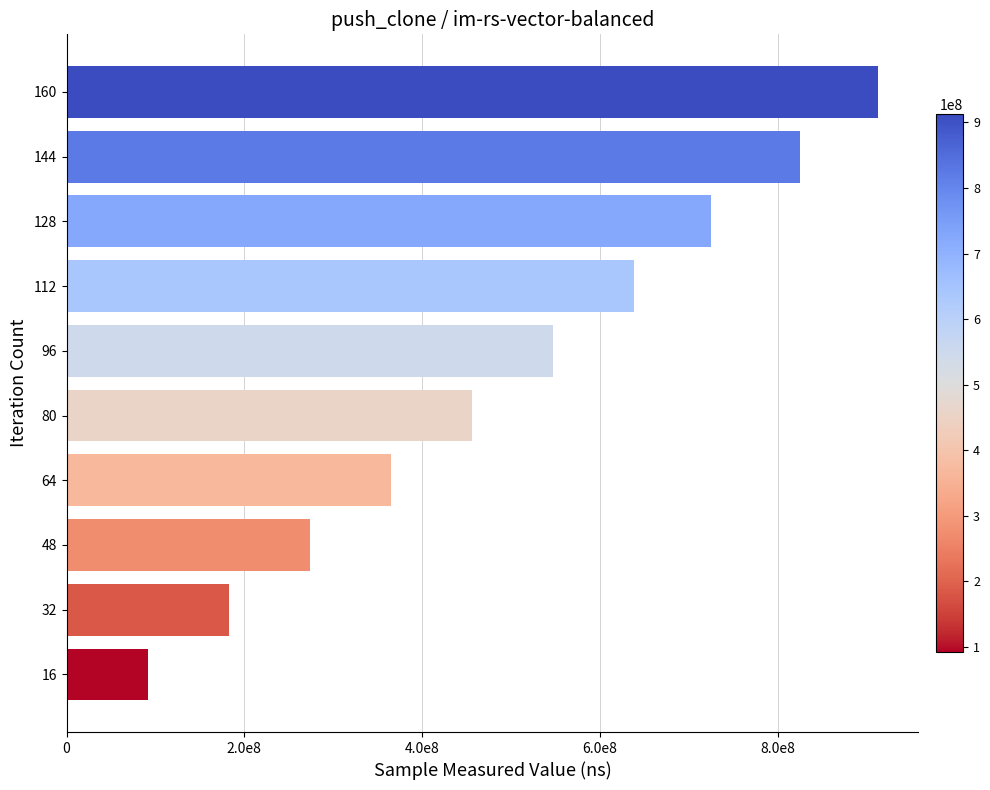

What is the difference between the second highest and minimum values?

732816636